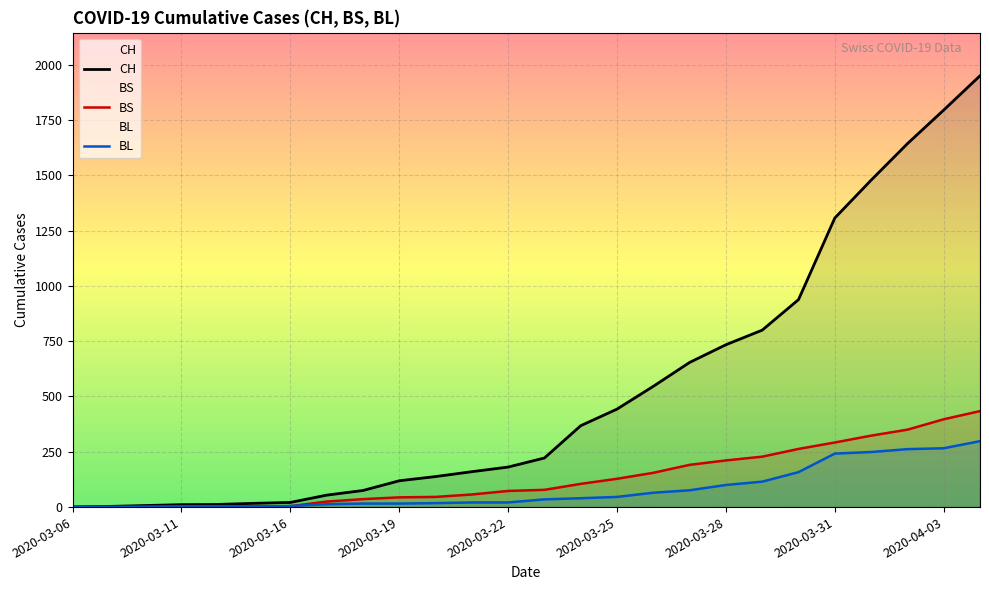

What is the difference between the maximum and minimum values in the BS series?

434